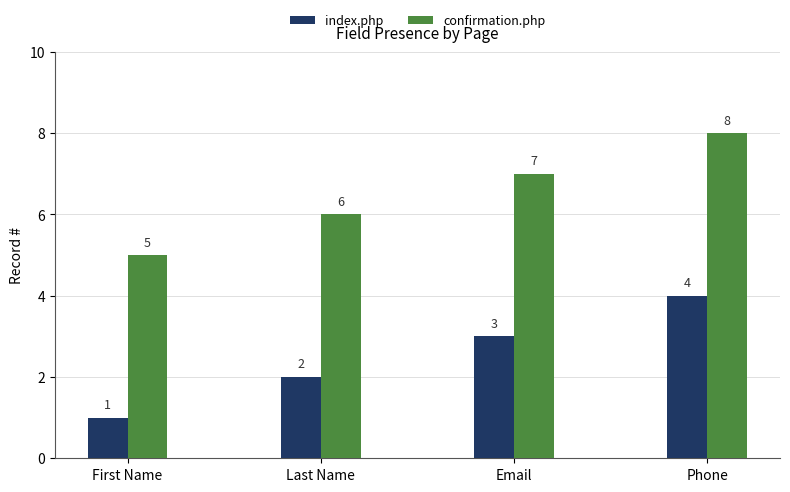

At which category does the chart reach its peak across all series?

Phone